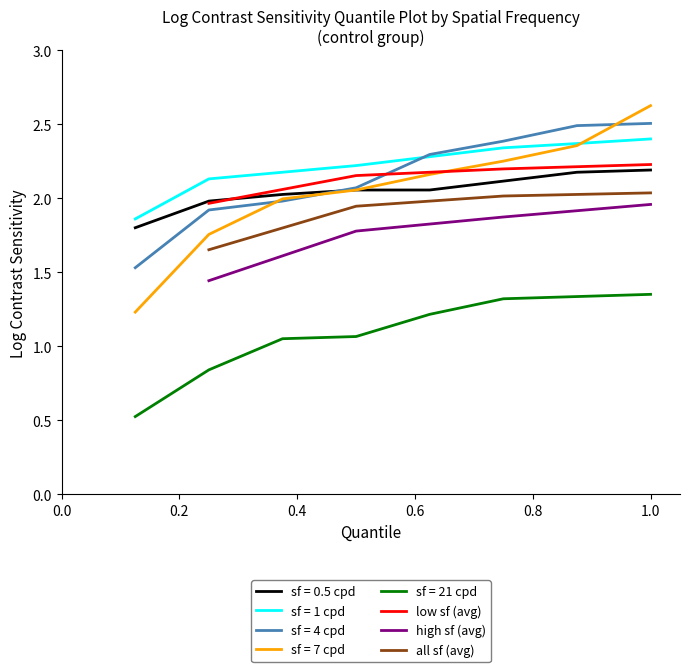

True or false: low sf (avg) and high sf (avg) intersect in this chart.

False